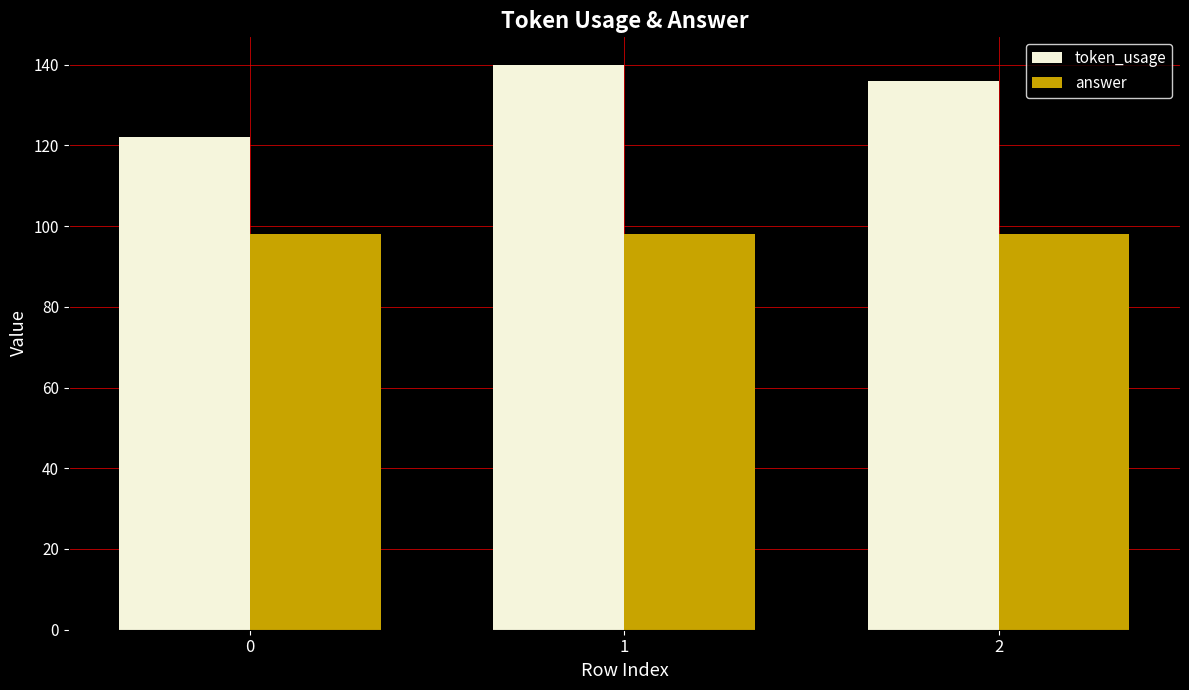

How many groups of bars are there?

3